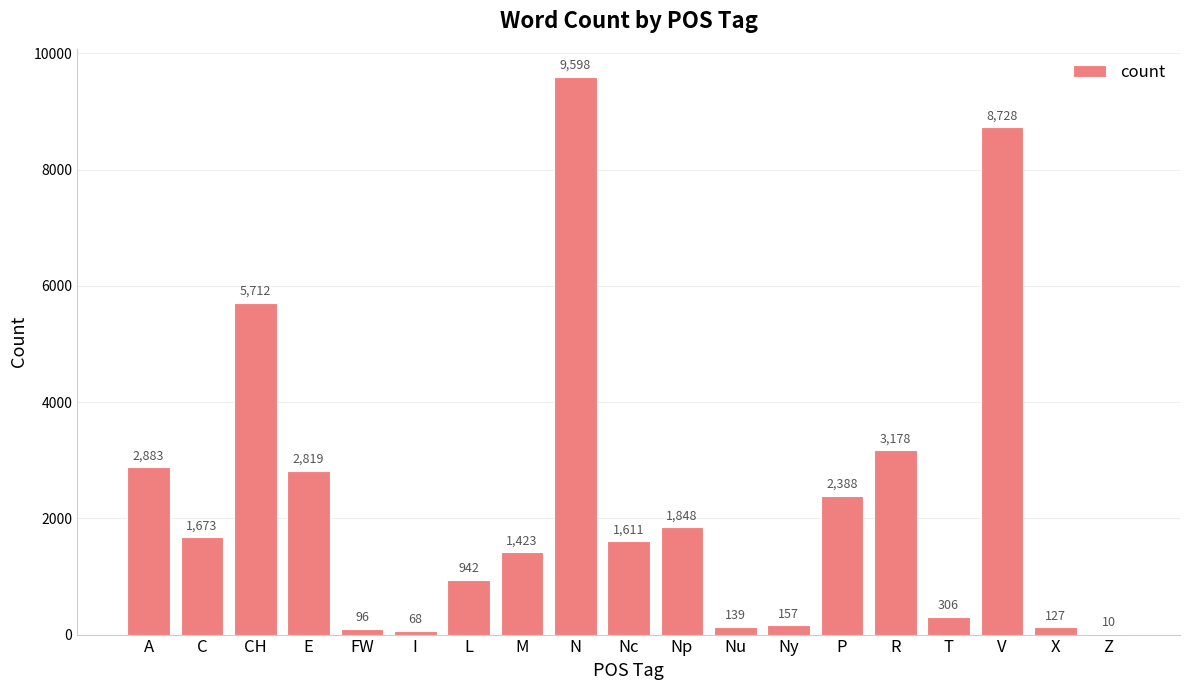

The value at CH is 2341. True or false?

False